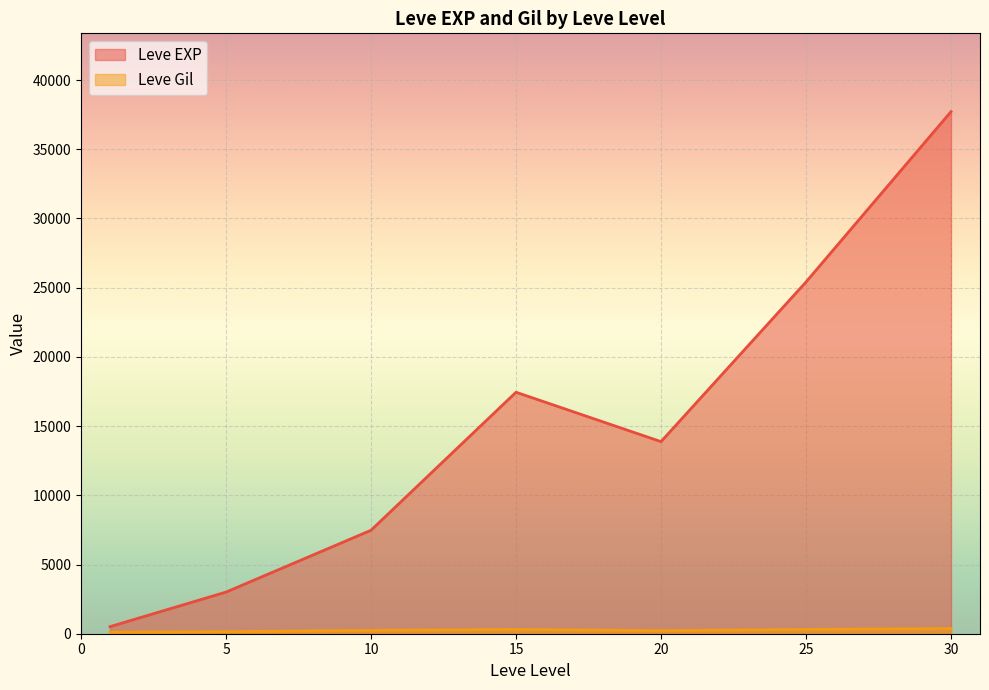

How many lines are shown in the chart?

2